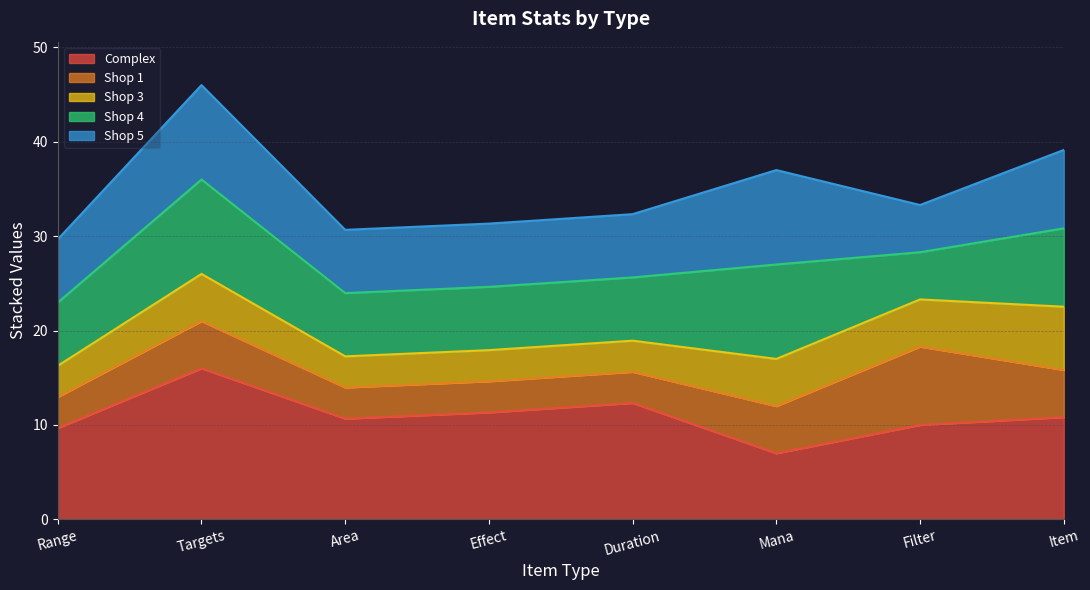

True or false: Shop 3 and Complex intersect in this chart.

False